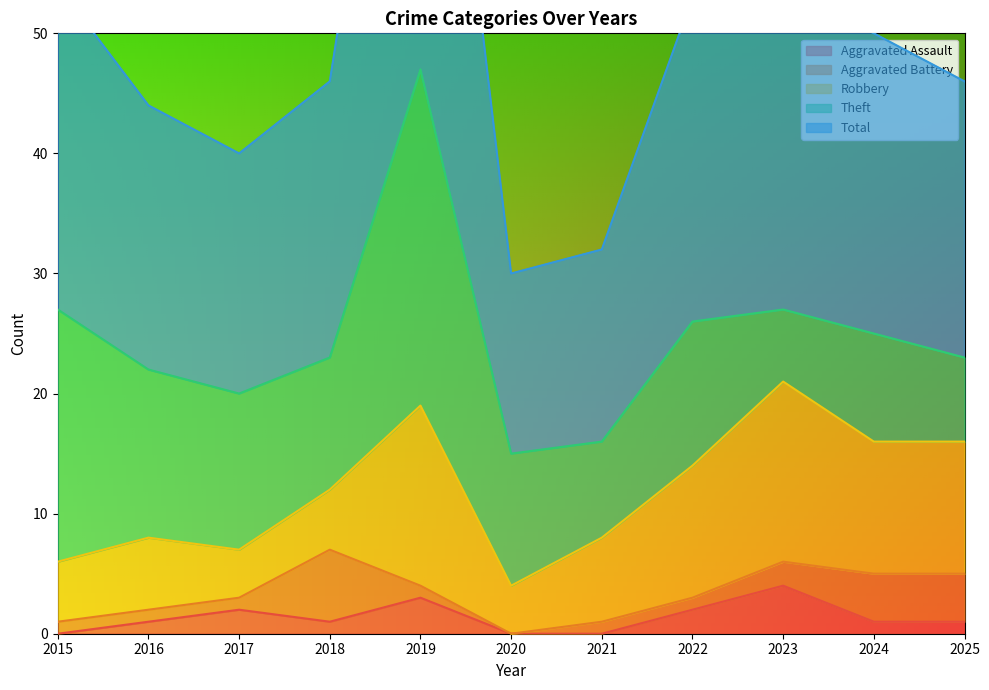

Reading left to right, extract all data points from this chart.

Aggravated Assault: 2015=0	2016=1	2017=2	2018=1	2019=3	2020=0	2021=0	2022=2	2023=4	2024=1	2025=1
Aggravated Battery: 2015=1	2016=1	2017=1	2018=6	2019=1	2020=0	2021=1	2022=1	2023=2	2024=4	2025=4
Robbery: 2015=5	2016=6	2017=4	2018=5	2019=15	2020=4	2021=7	2022=11	2023=15	2024=11	2025=11
Theft: 2015=21	2016=14	2017=13	2018=11	2019=28	2020=11	2021=8	2022=12	2023=6	2024=9	2025=7
Total: 2015=27	2016=22	2017=20	2018=23	2019=47	2020=15	2021=16	2022=27	2023=27	2024=25	2025=23